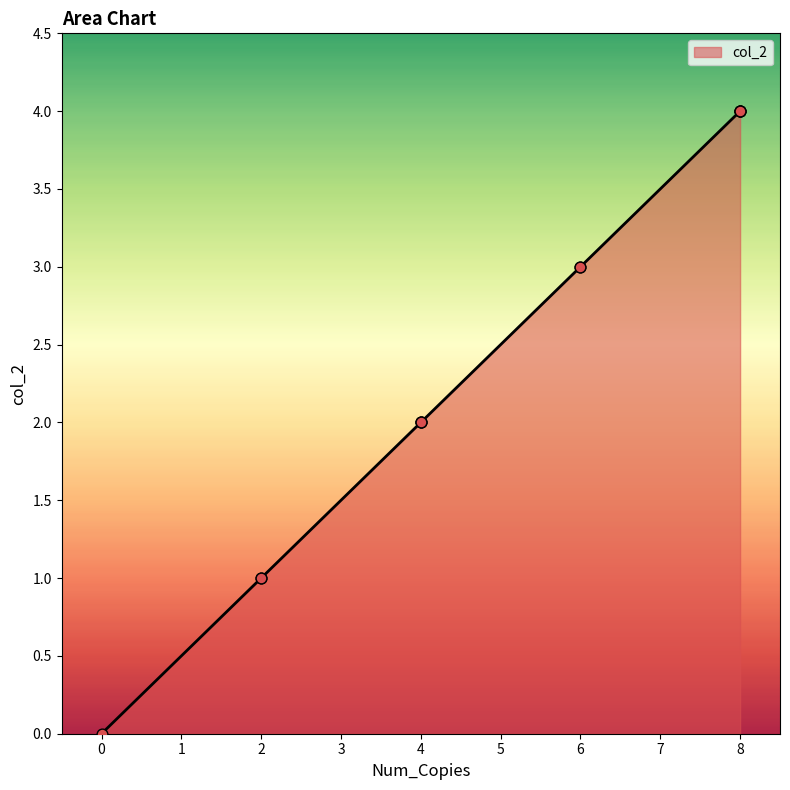

Which has a higher value, 5 or 9?

5